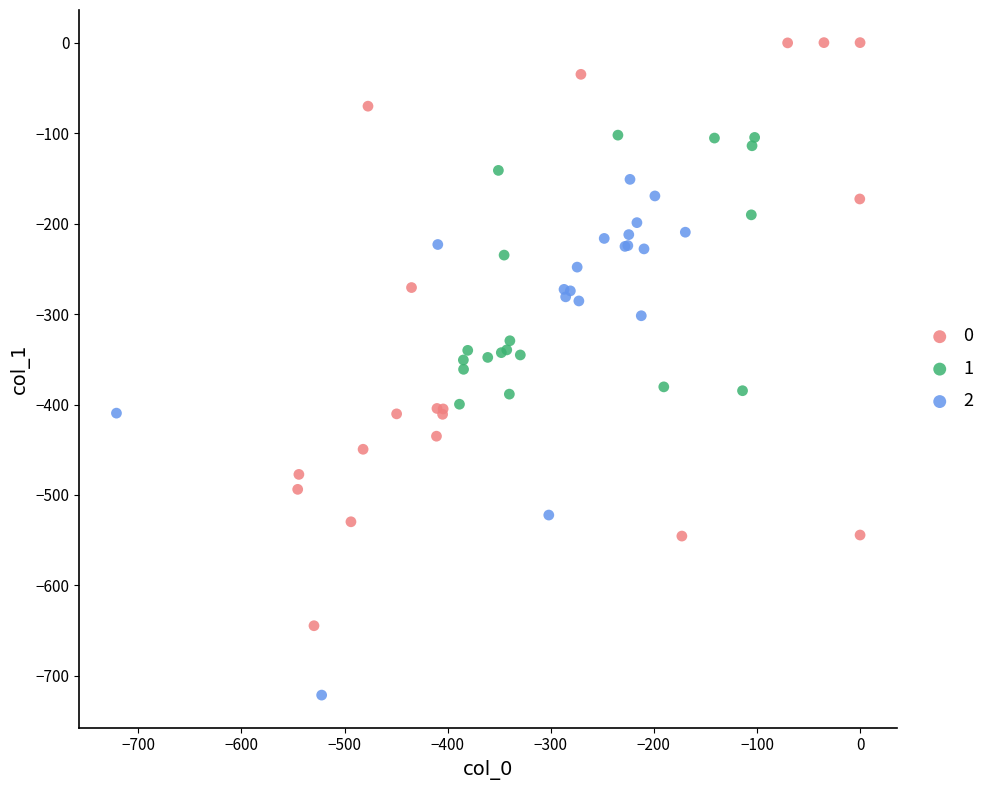

Which series reaches the maximum Y coordinate?

0